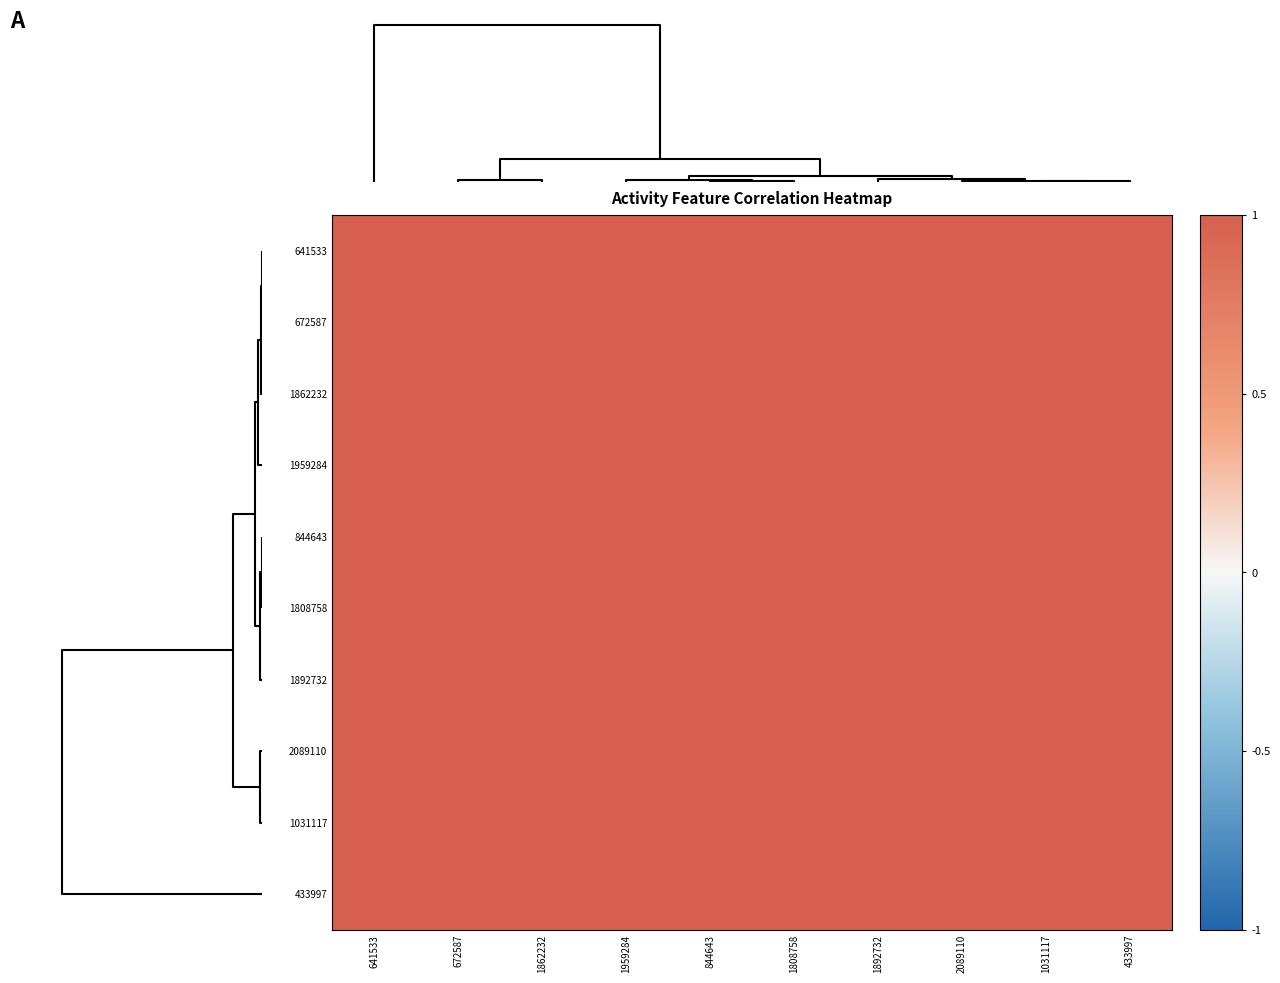

Reading left to right, what are all the values shown in this chart?

641533: 641533=1.0	672587=1.0	1862232=1.0	1959284=1.0	844643=1.0	1808758=1.0	1892732=1.0	2089110=1.0	1031117=1.0	433997=1.0
672587: 641533=1.0	672587=1.0	1862232=1.0	1959284=1.0	844643=1.0	1808758=1.0	1892732=1.0	2089110=1.0	1031117=1.0	433997=1.0
1862232: 641533=1.0	672587=1.0	1862232=1.0	1959284=1.0	844643=1.0	1808758=1.0	1892732=1.0	2089110=1.0	1031117=1.0	433997=1.0
1959284: 641533=1.0	672587=1.0	1862232=1.0	1959284=1.0	844643=1.0	1808758=1.0	1892732=1.0	2089110=1.0	1031117=1.0	433997=1.0
844643: 641533=1.0	672587=1.0	1862232=1.0	1959284=1.0	844643=1.0	1808758=1.0	1892732=1.0	2089110=1.0	1031117=1.0	433997=1.0
1808758: 641533=1.0	672587=1.0	1862232=1.0	1959284=1.0	844643=1.0	1808758=1.0	1892732=1.0	2089110=1.0	1031117=1.0	433997=1.0
1892732: 641533=1.0	672587=1.0	1862232=1.0	1959284=1.0	844643=1.0	1808758=1.0	1892732=1.0	2089110=1.0	1031117=1.0	433997=1.0
2089110: 641533=1.0	672587=1.0	1862232=1.0	1959284=1.0	844643=1.0	1808758=1.0	1892732=1.0	2089110=1.0	1031117=1.0	433997=1.0
1031117: 641533=1.0	672587=1.0	1862232=1.0	1959284=1.0	844643=1.0	1808758=1.0	1892732=1.0	2089110=1.0	1031117=1.0	433997=1.0
433997: 641533=1.0	672587=1.0	1862232=1.0	1959284=1.0	844643=1.0	1808758=1.0	1892732=1.0	2089110=1.0	1031117=1.0	433997=1.0